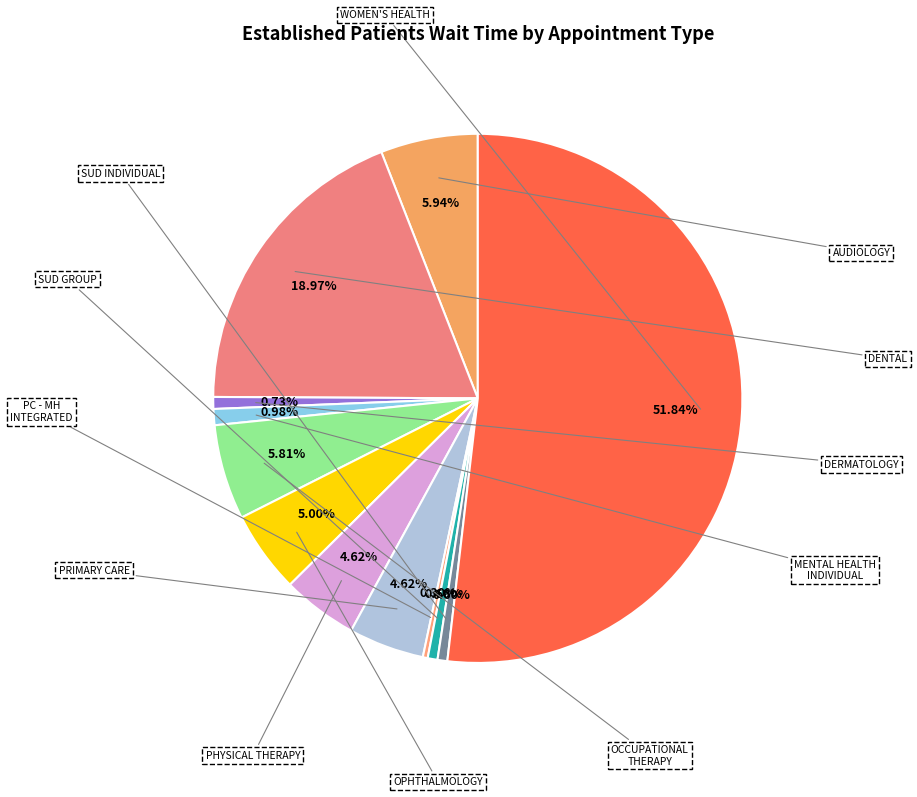

To the nearest percent, what portion does DERMATOLOGY represent?

1%